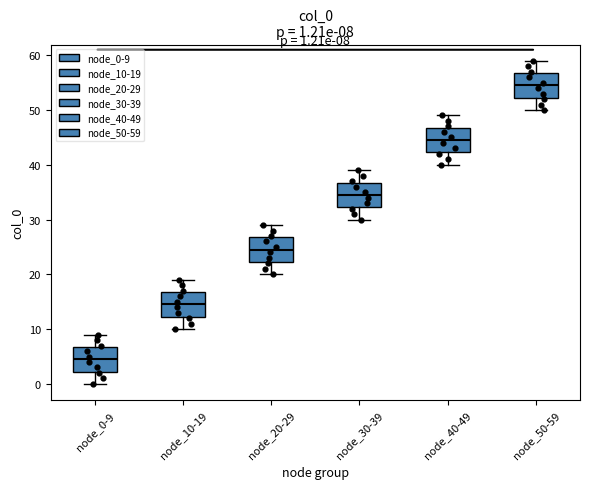

Which box has the highest median line?

node_50-59